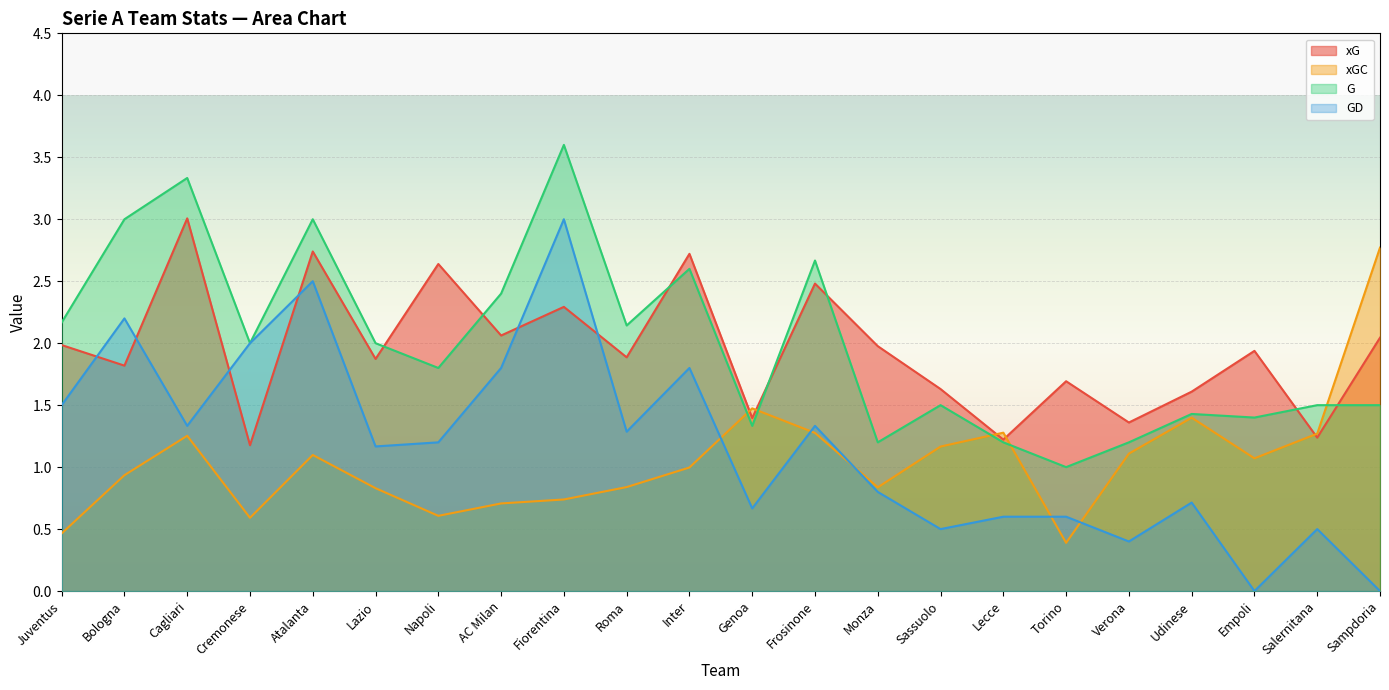

How many times do G and xG cross each other?

7